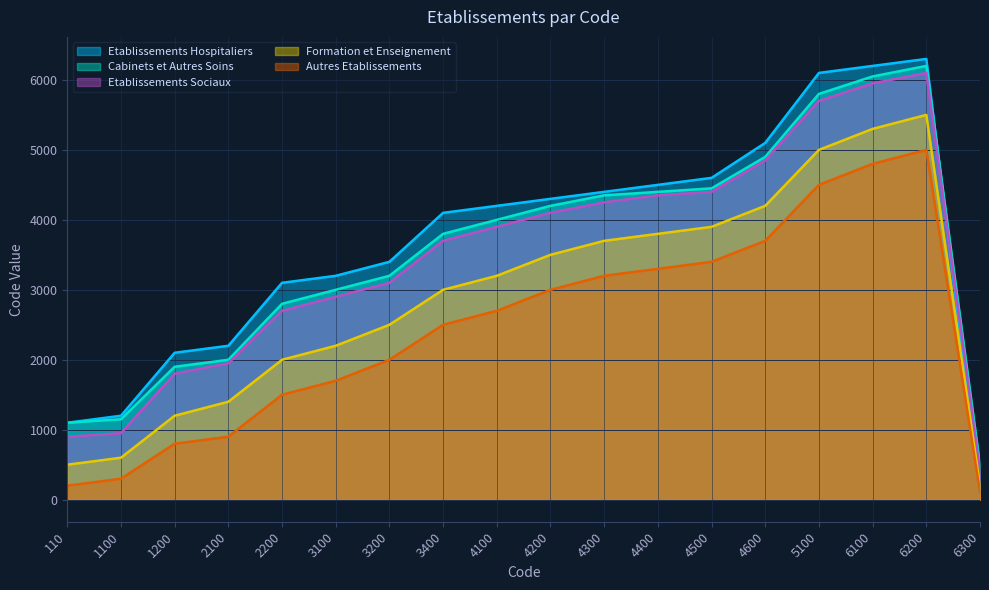

Reading left to right, transcribe all the data shown in this chart.

Etablissements Hospitaliers: 1100	1200	2100	2200	3100	3200	3400	4100	4200	4300	4400	4500	4600	5100	6100	6200	6300	110
Cabinets et Autres Soins: 1100	1150	1900	2000	2800	3000	3200	3800	4000	4200	4350	4400	4450	4900	5800	6050	6200	500
Etablissements Sociaux: 900	950	1800	1950	2700	2900	3100	3700	3900	4100	4250	4350	4400	4850	5700	5950	6100	400
Formation et Enseignement: 500	600	1200	1400	2000	2200	2500	3000	3200	3500	3700	3800	3900	4200	5000	5300	5500	200
Autres Etablissements: 200	300	800	900	1500	1700	2000	2500	2700	3000	3200	3300	3400	3700	4500	4800	5000	110